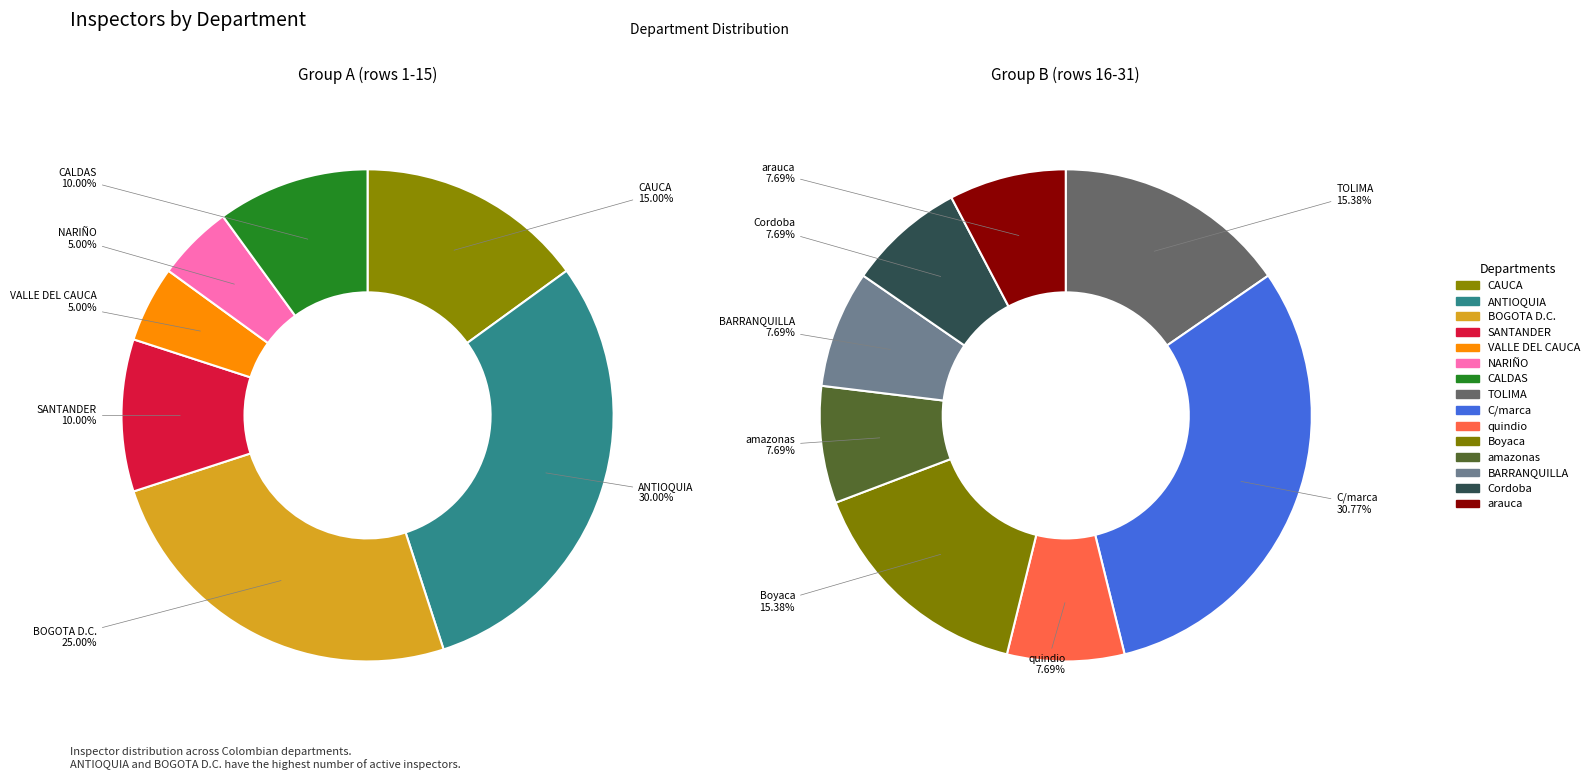

Approximately how many times larger is the value at NARIÑO compared to Boyaca?

0.5